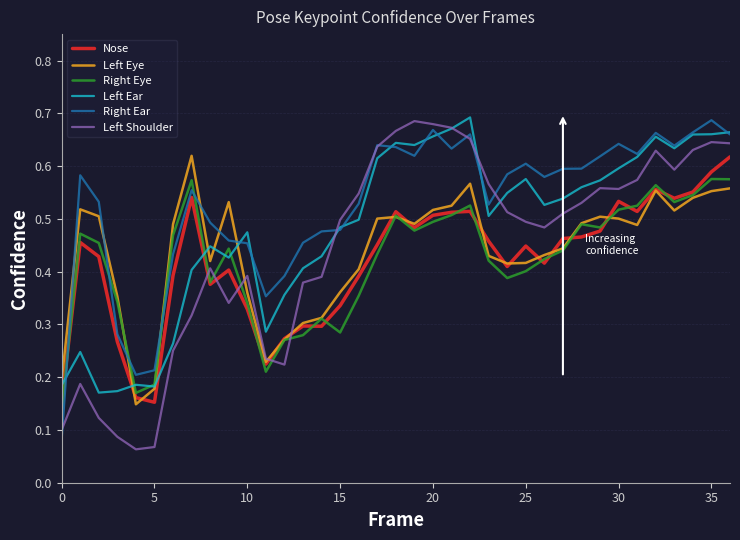

Which series has the largest total across all categories?

Right Ear